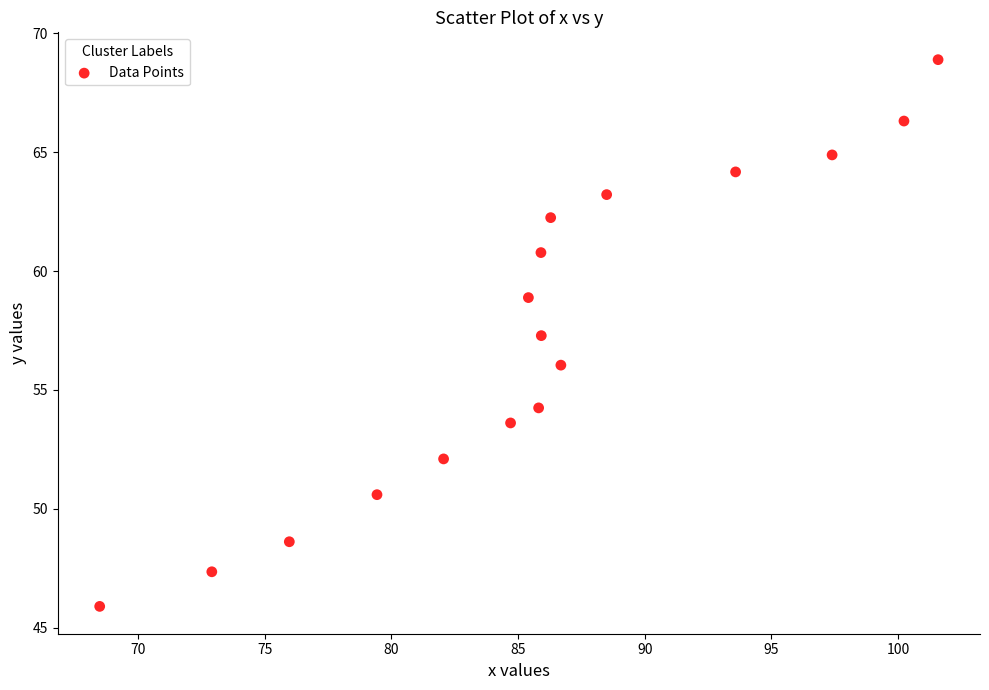

What is the range of X values (max minus min)?

33.1